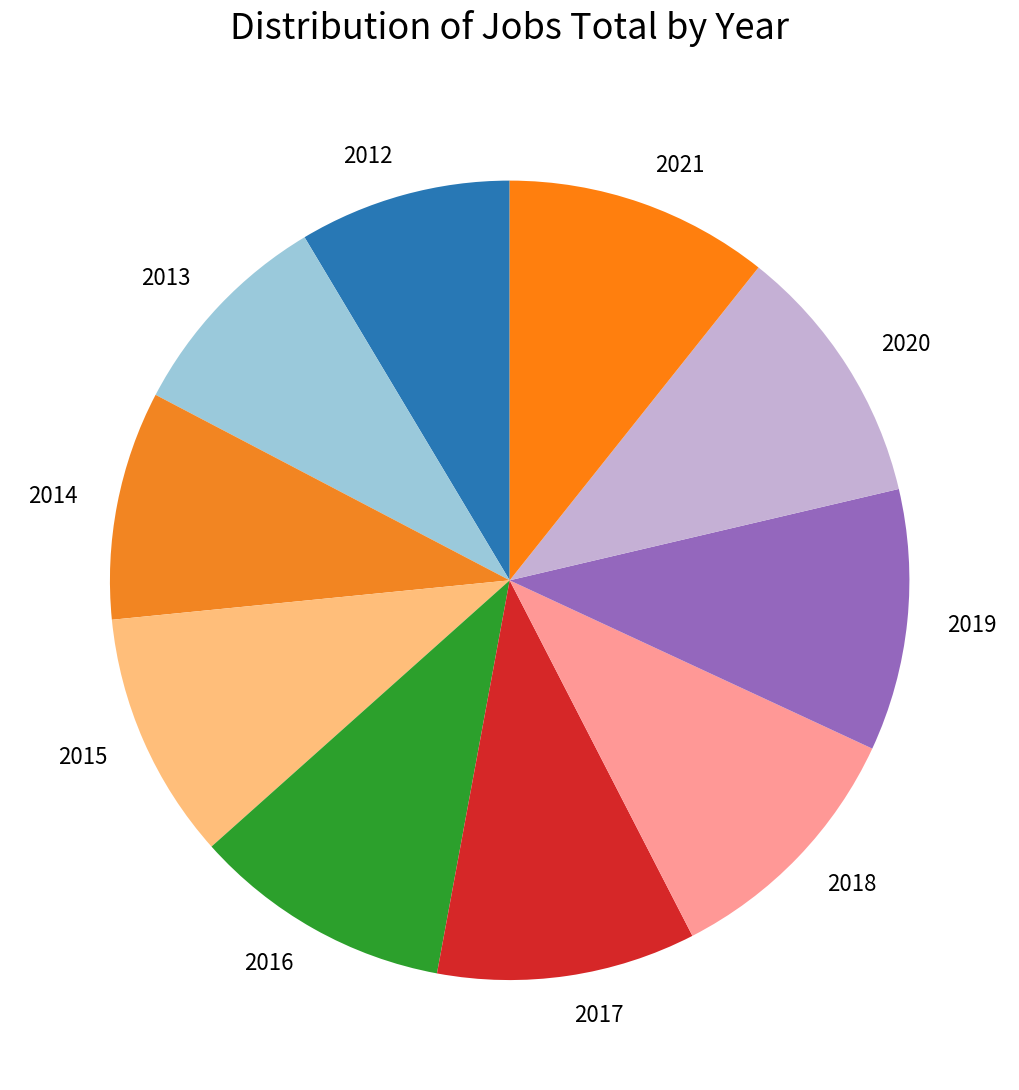

Approximately how many times larger is the value at 2021 compared to 2016?

1.0